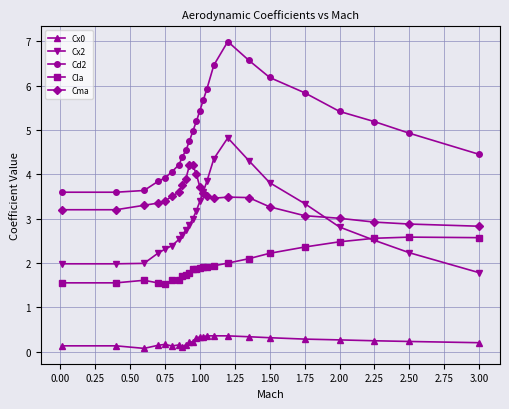

What is the value of the Cx2 point at the 24th from the left?

1.8